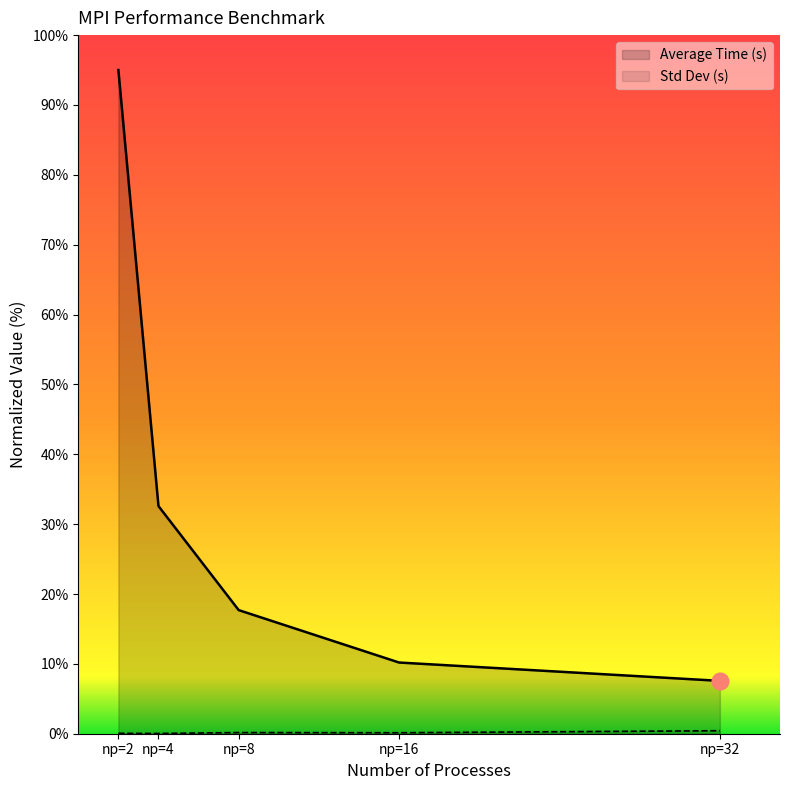

Does the chart display data point markers on the line(s)?

No